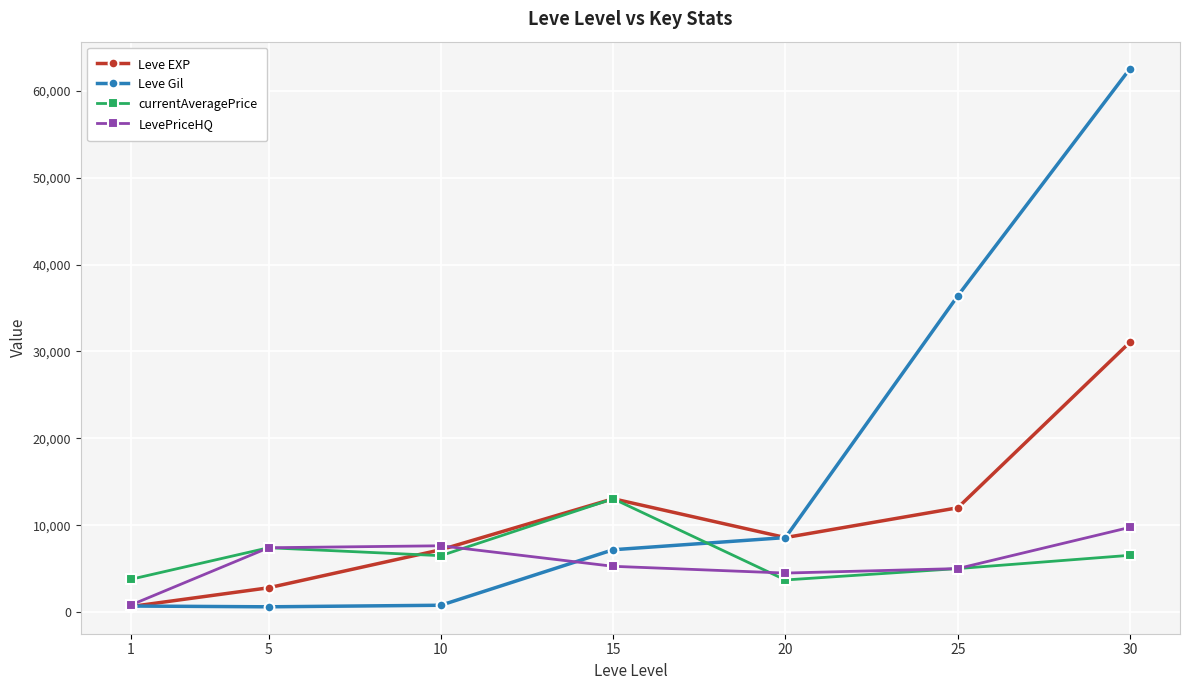

True or false: Leve EXP has more than 1 interior local peaks.

False